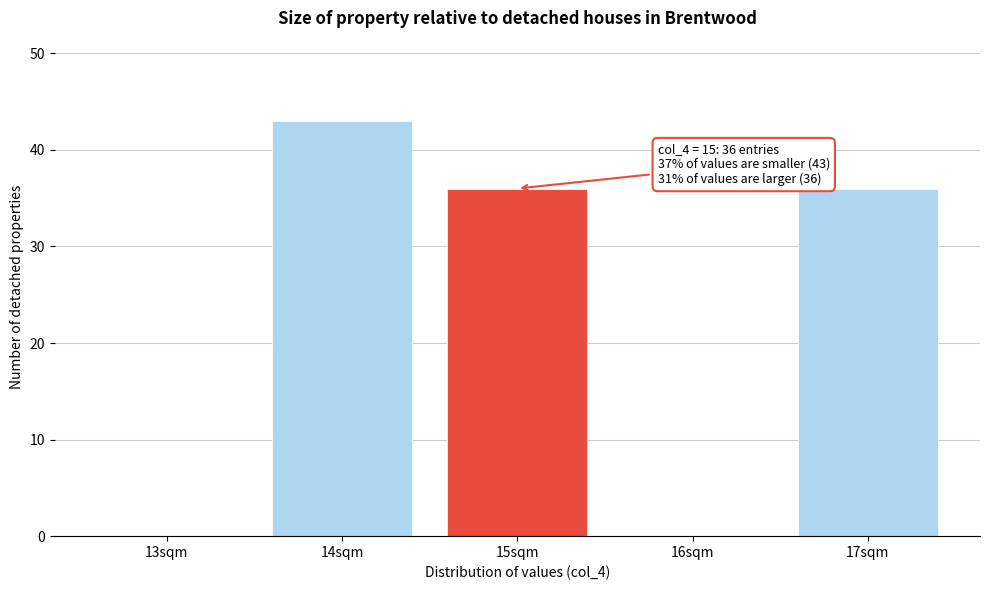

Reading right to left, what are all the values shown in this chart?

17sqm=36	16sqm=0	15sqm=36	14sqm=43	13sqm=0